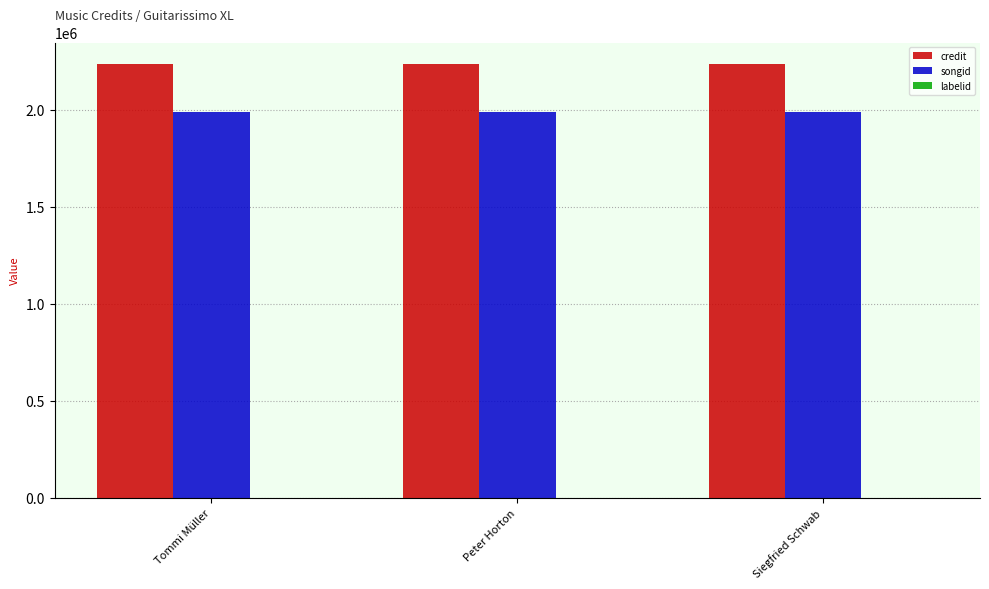

Which series has the largest total across all categories?

credit